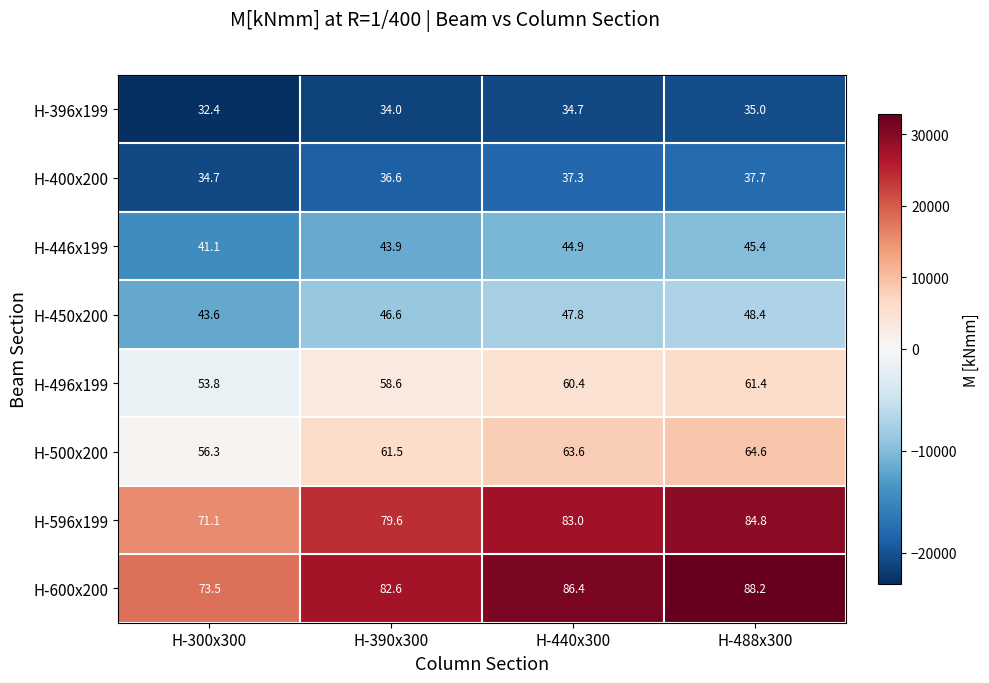

How many distinct data groups are displayed?

8